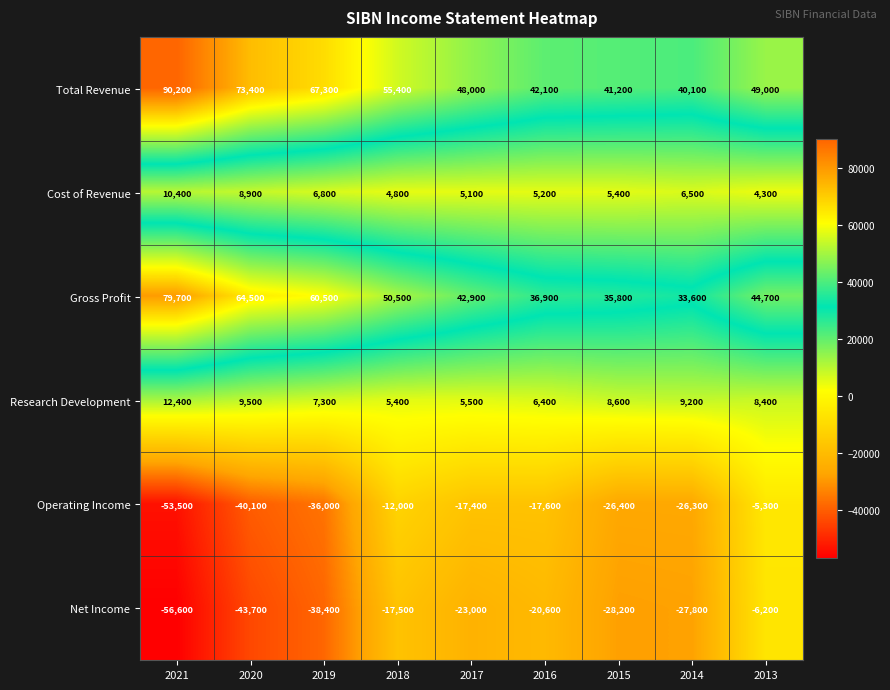

Which series has the largest total across all categories?

Total Revenue